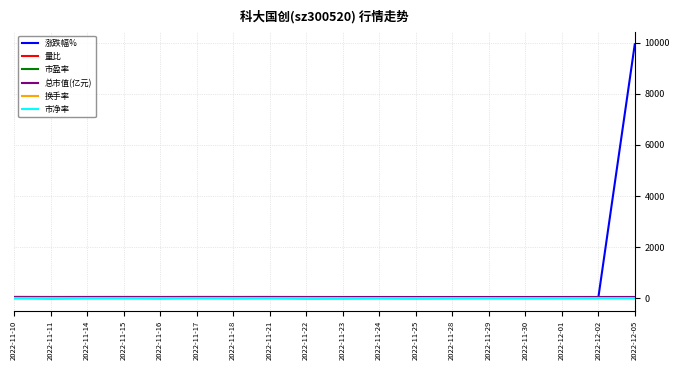

Which label corresponds to the largest value in the chart?

2022-12-05